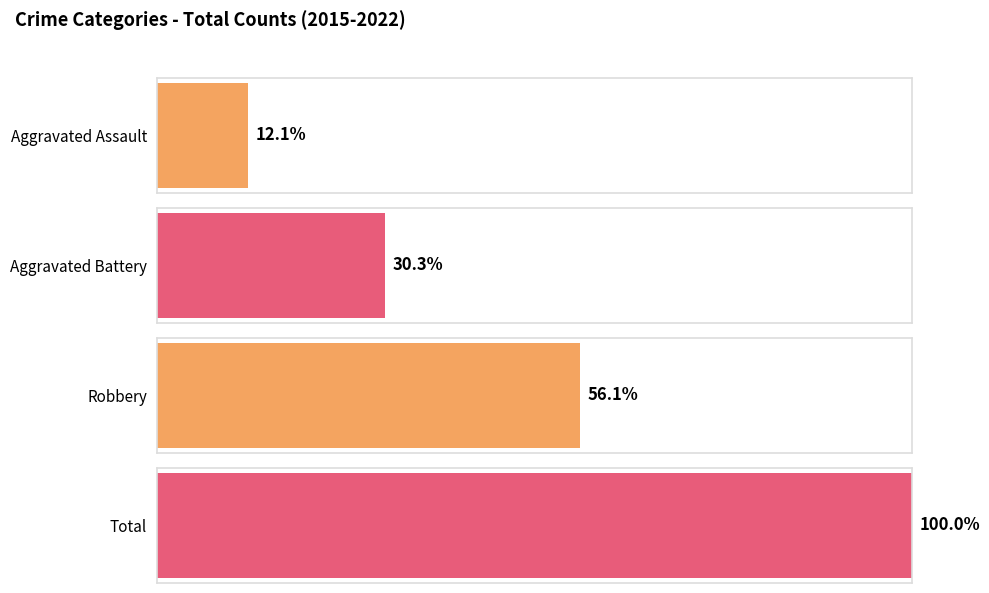

Which series has the largest range (max minus min)?

Total